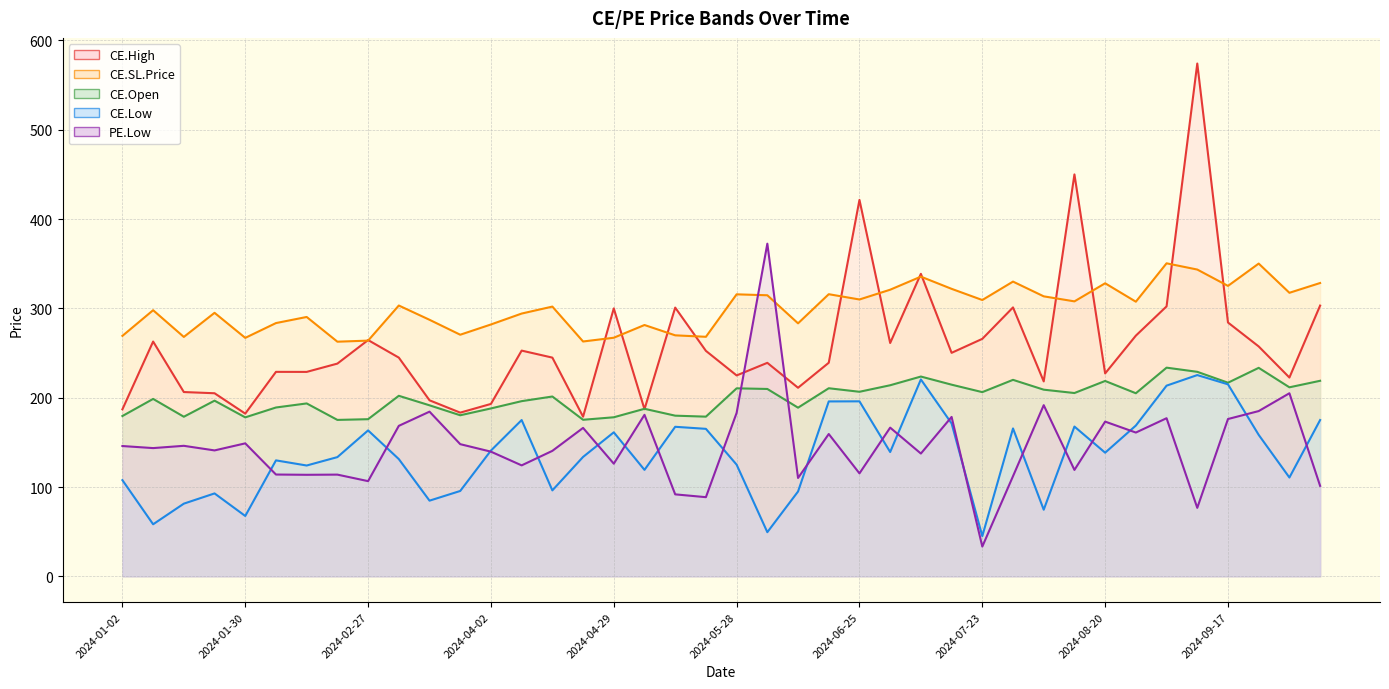

Between 2024-01-30 and 2024-02-06, which is larger?

2024-02-06